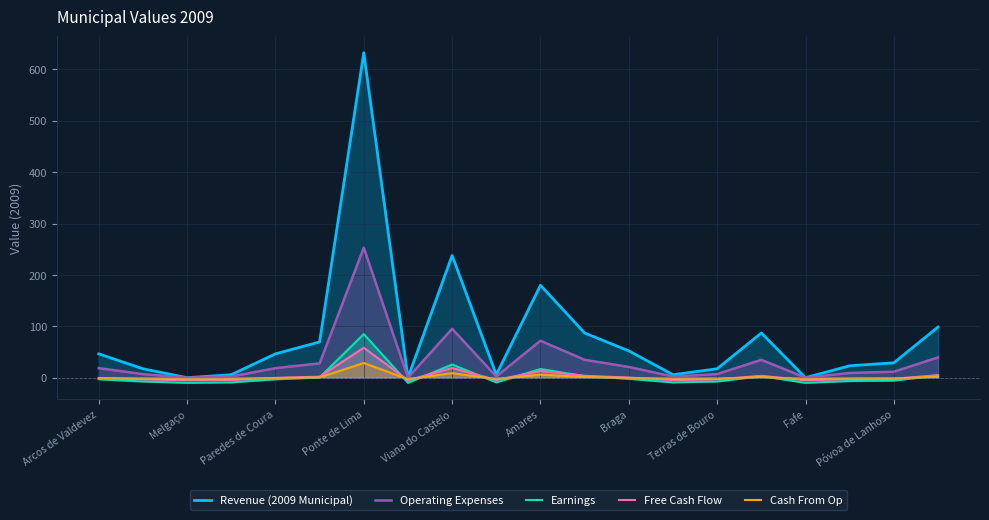

Does the chart display data point markers on the line(s)?

No